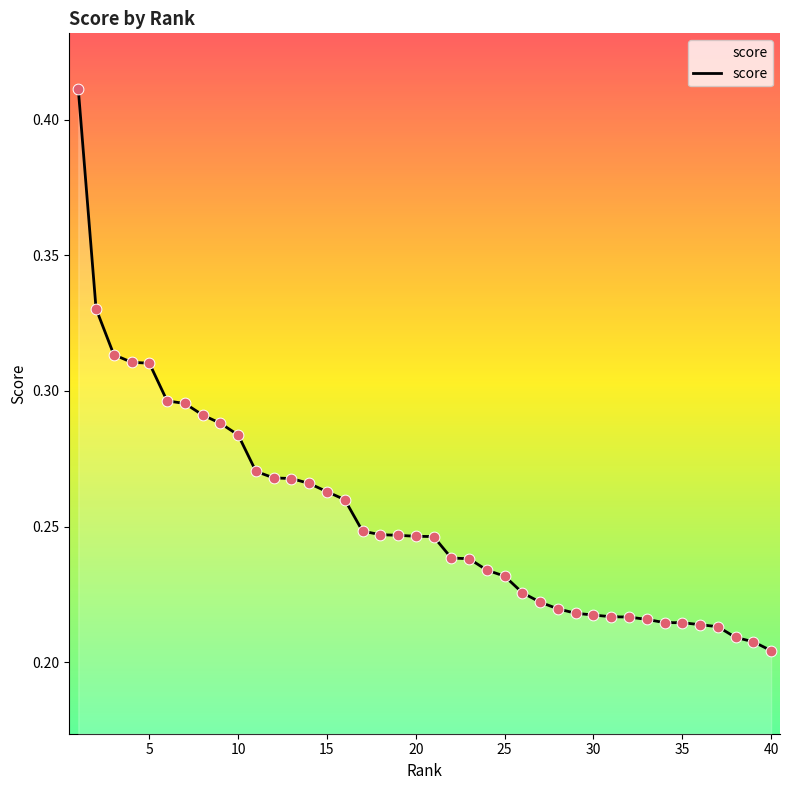

How many lines are shown in the chart?

1